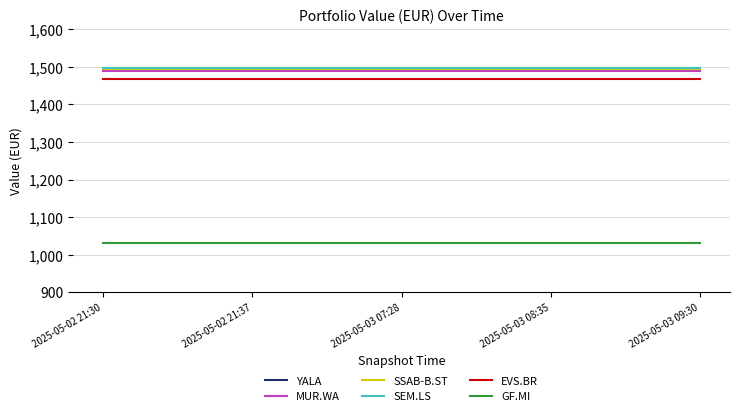

True or false: SSAB-B.ST and MUR.WA cross at least once.

False